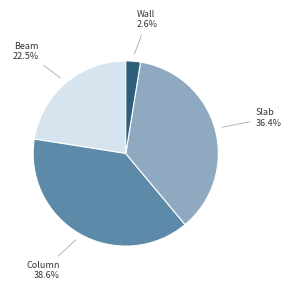

Which category has the smallest portion of the pie?

Wall